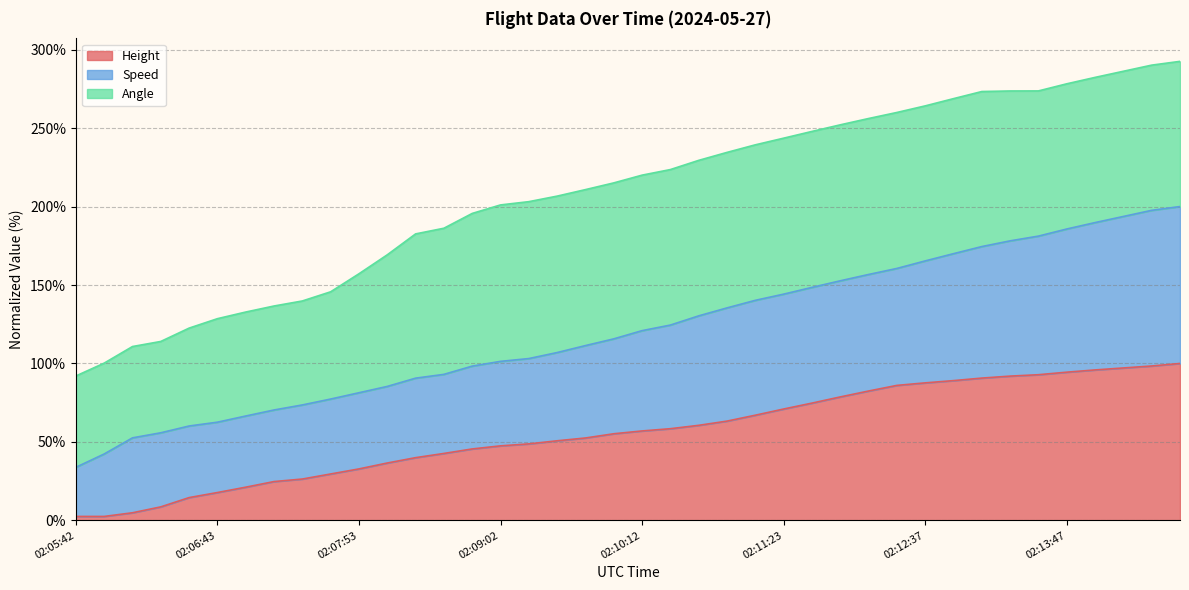

What are all the series names shown in the legend?

Height, Speed, Angle